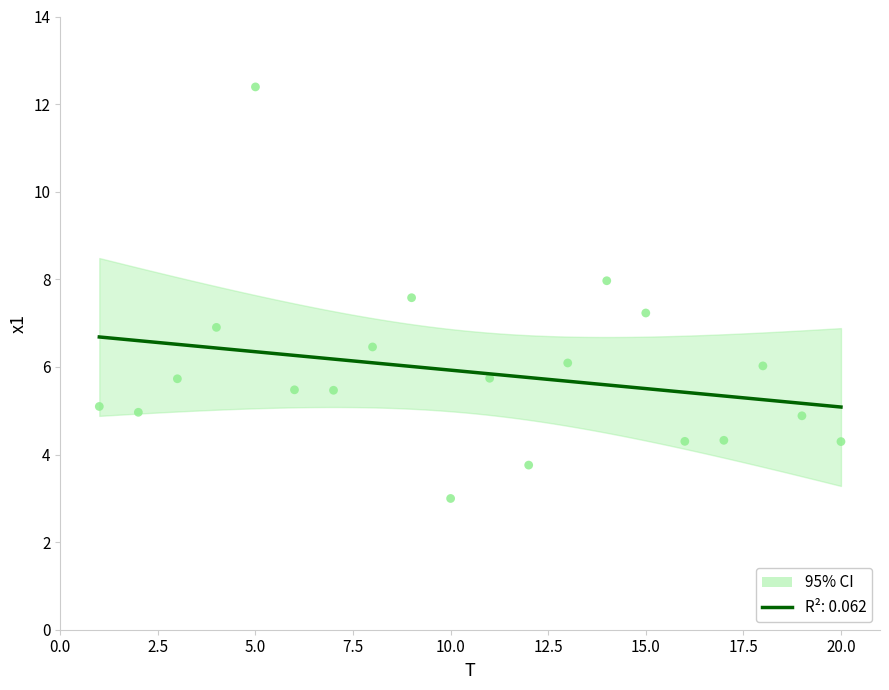

What is the range of Y values (max minus min)?

9.4